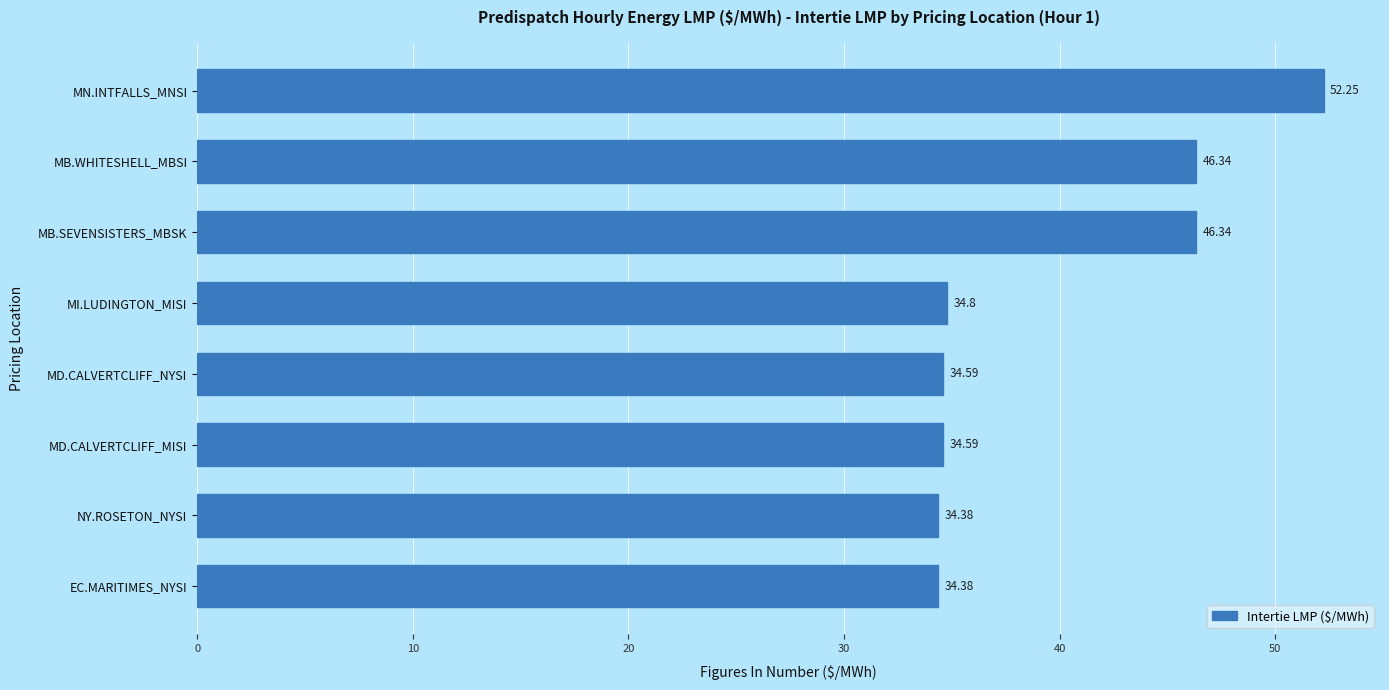

What is the change in value from MN.INTFALLS_MNSI to MB.SEVENSISTERS_MBSK?

-5.9